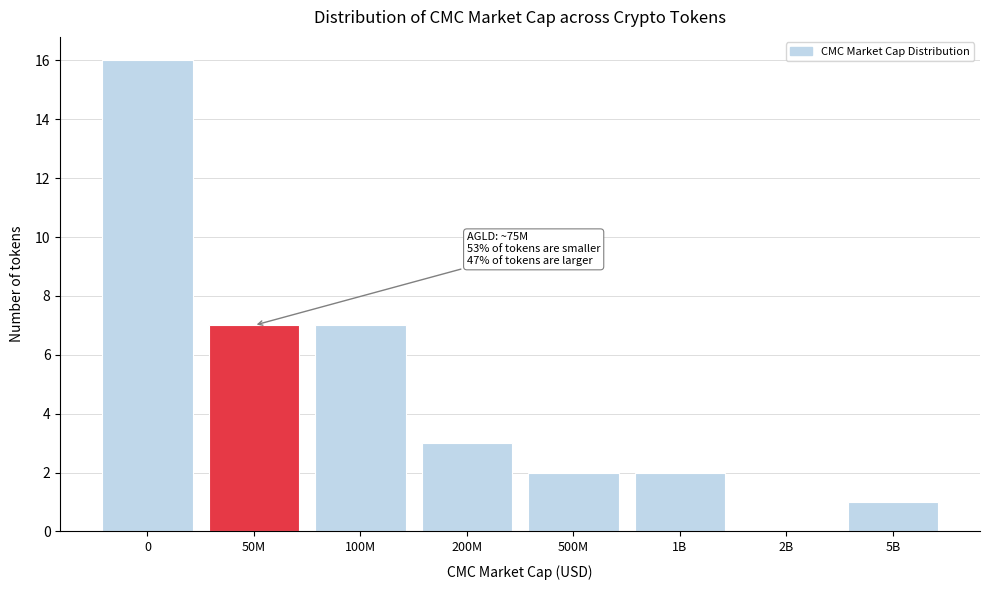

Reading right to left, what are all the values shown in this chart?

5B=1	2B=0	1B=2	500M=2	200M=3	100M=7	50M=7	0=16